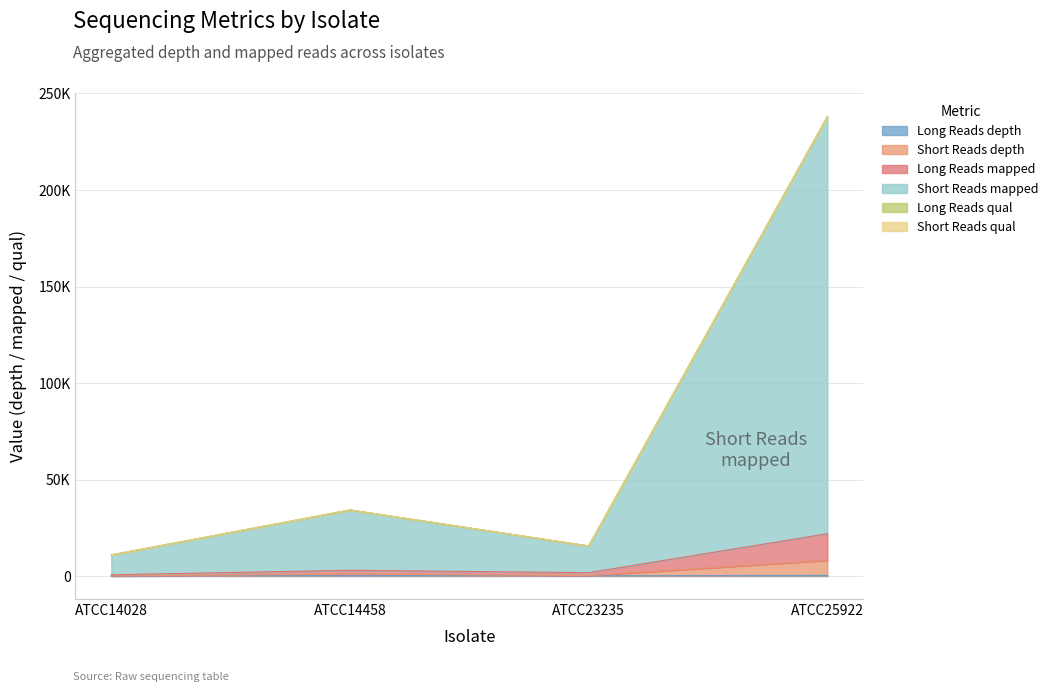

What is the difference between the highest and lowest values at ATCC25922?

237789.9